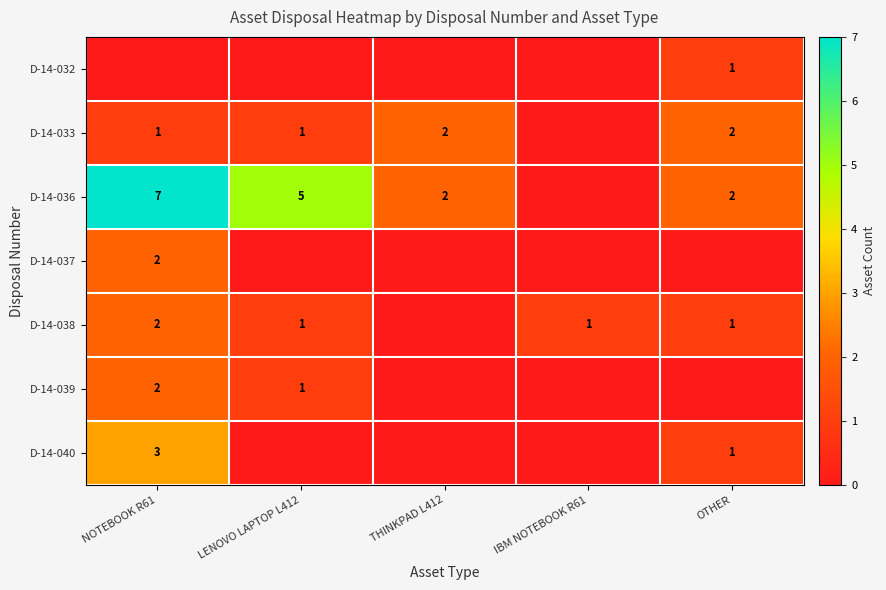

The D-14-039 series shows 0 at NOTEBOOK R61. True or false?

False